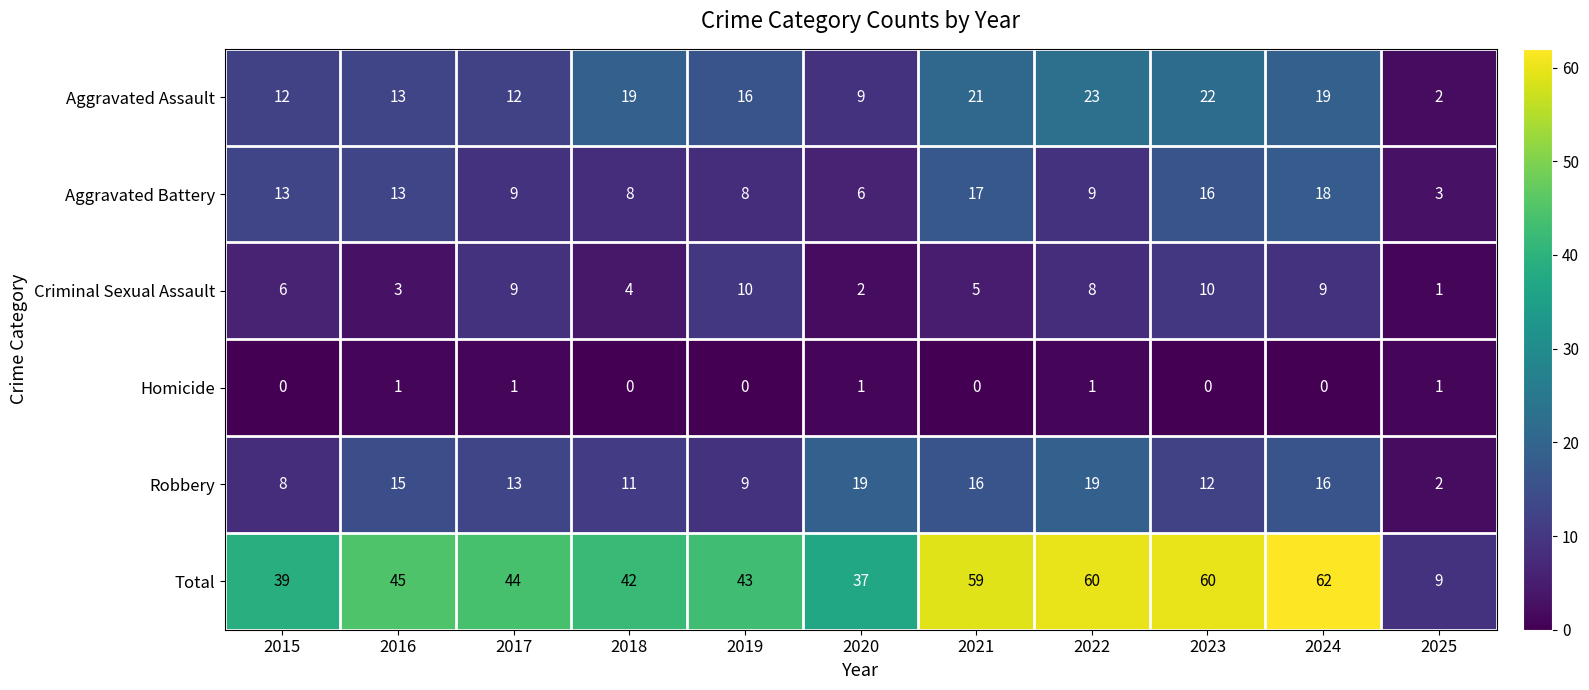

Is it true that Aggravated Assault equals 19 at 2018?

True